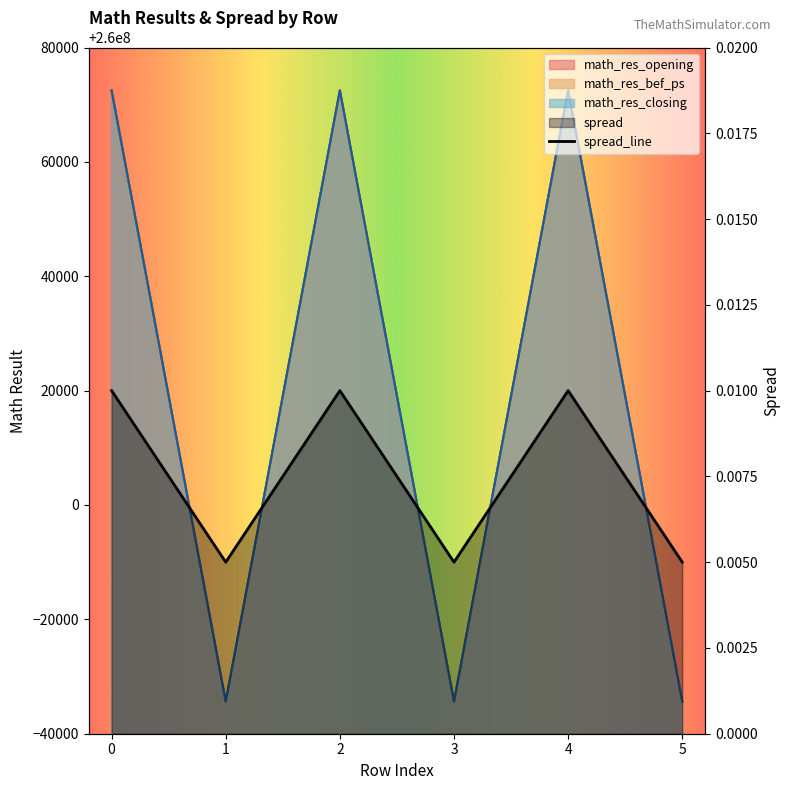

The chart shows a value of 0.0 at 5. True or false?

False